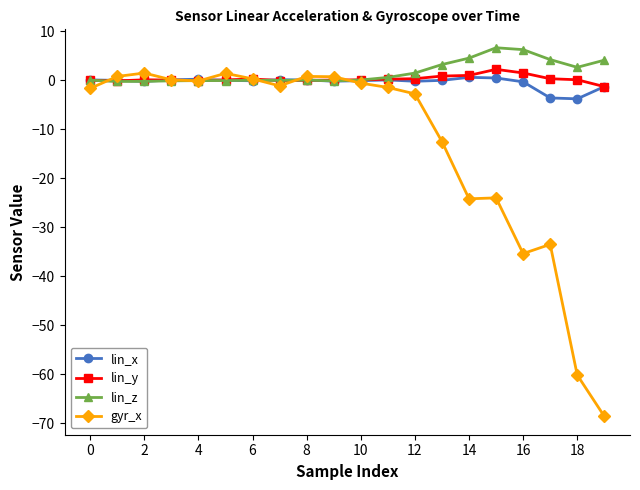

What is the maximum value for lin_y?

2.3